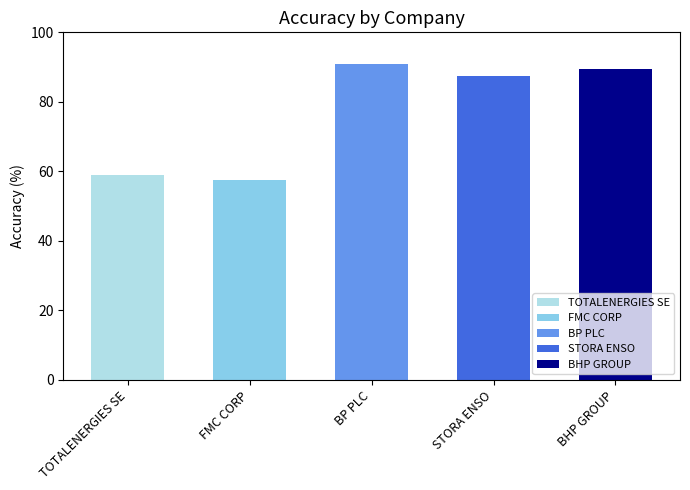

What is the difference between the values at STORA ENSO and BP PLC?

3.5